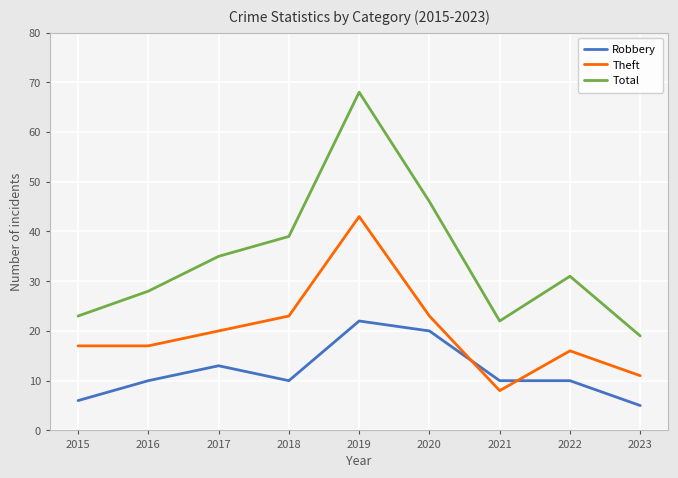

At how many categories does at least one series exceed 53?

1